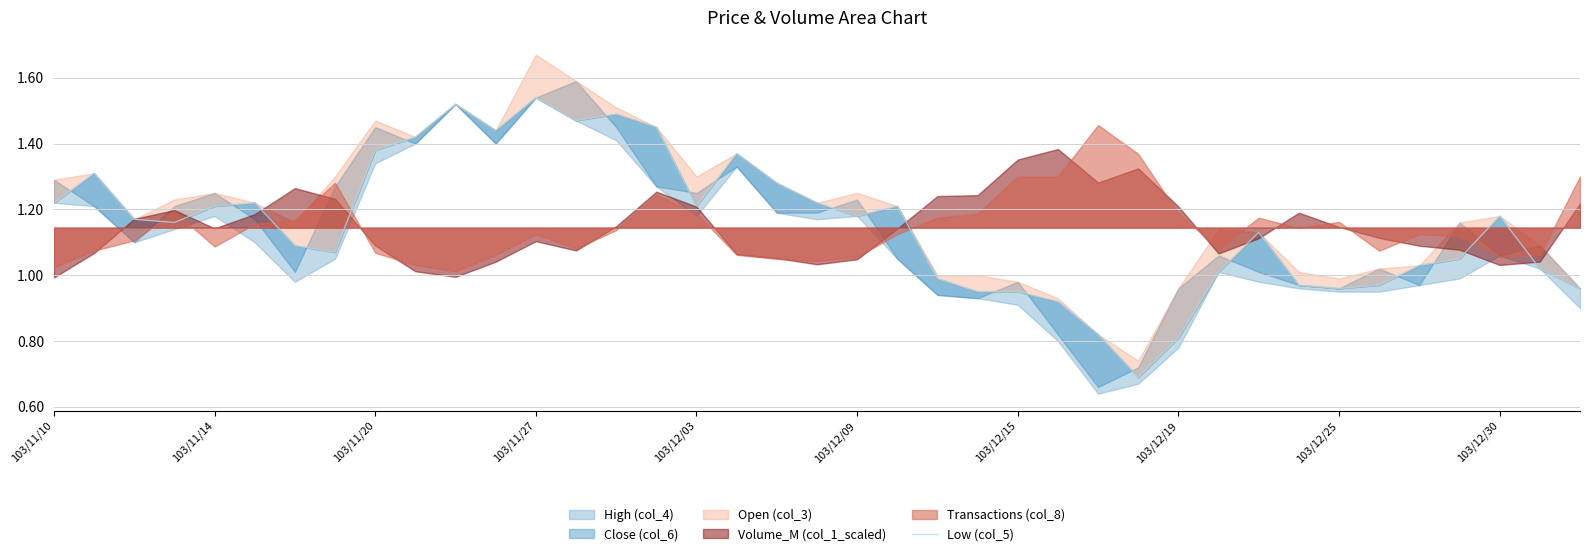

At which label does the data first exceed 1?

103/11/10